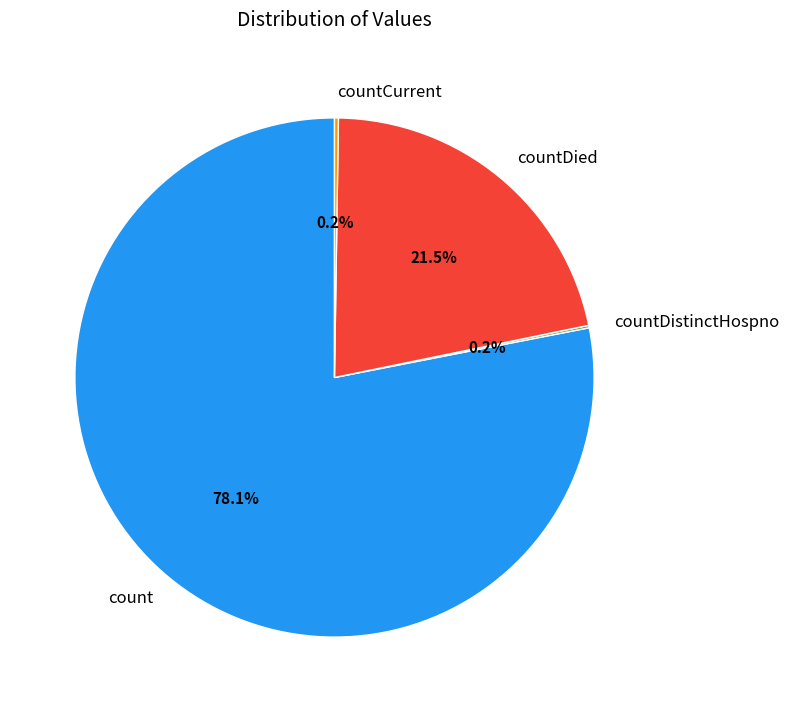

Between countDied and count, which is larger?

count